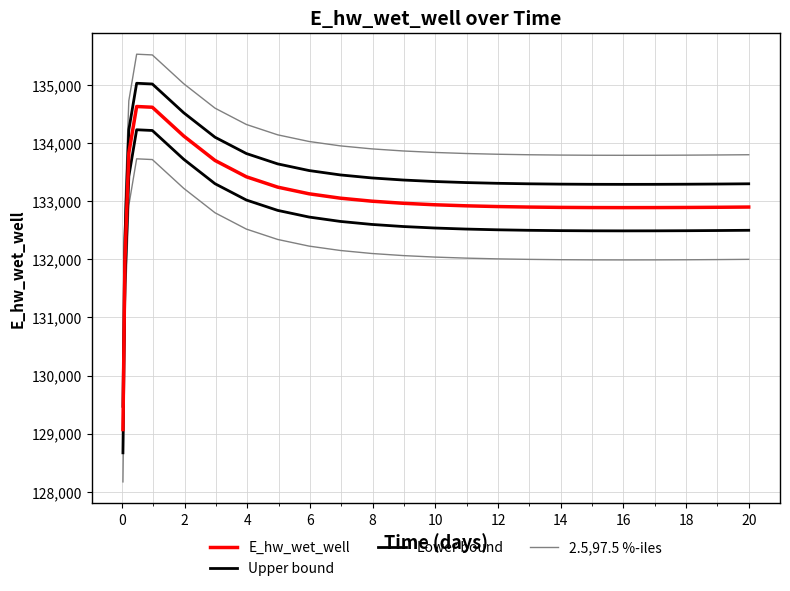

True or false: Lower bound has more than 1 points higher than both neighbors.

False